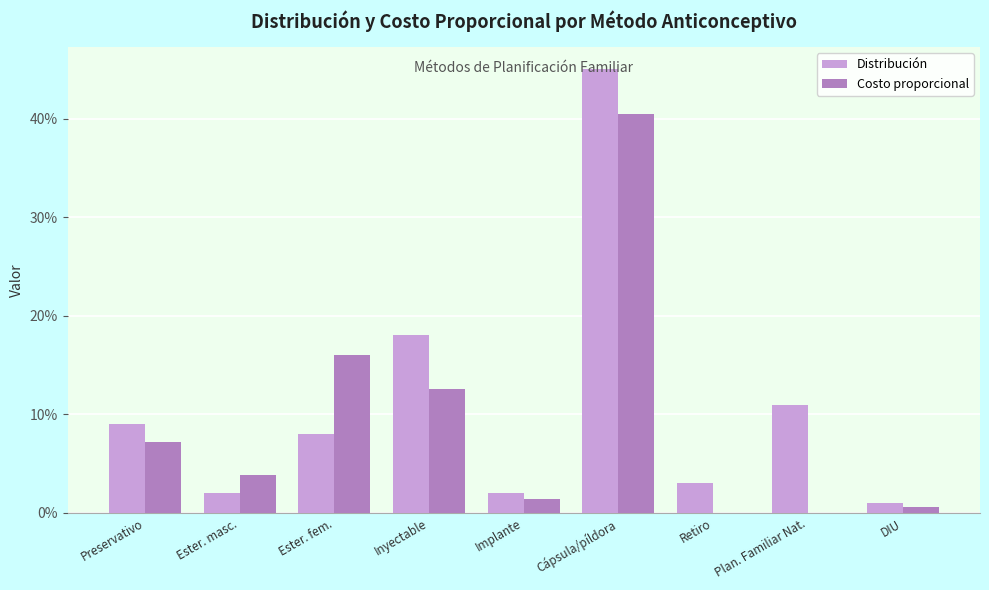

What is the label of the 5th bar from the right?

Implante